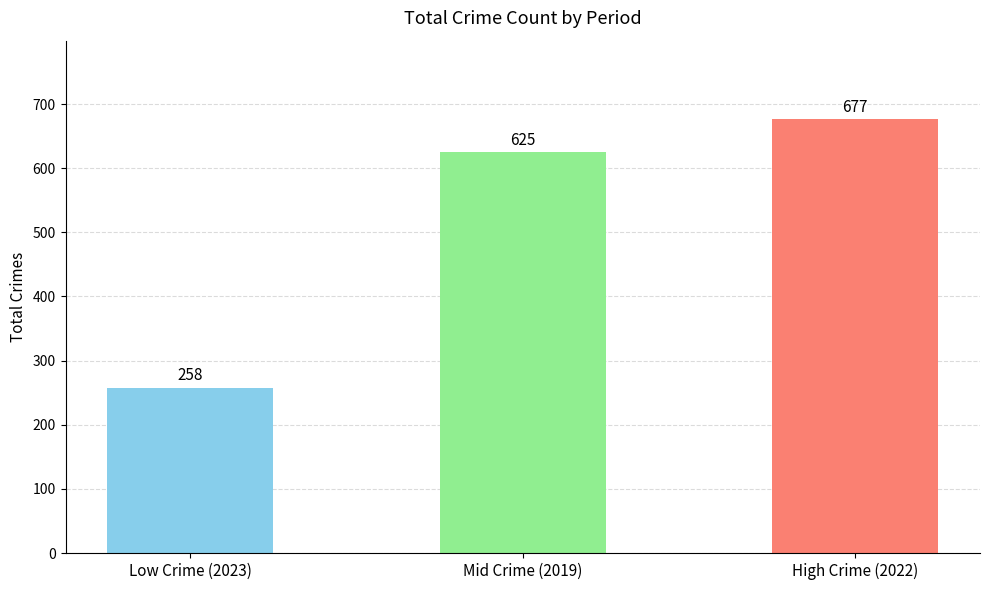

Does the chart contain any negative values?

No